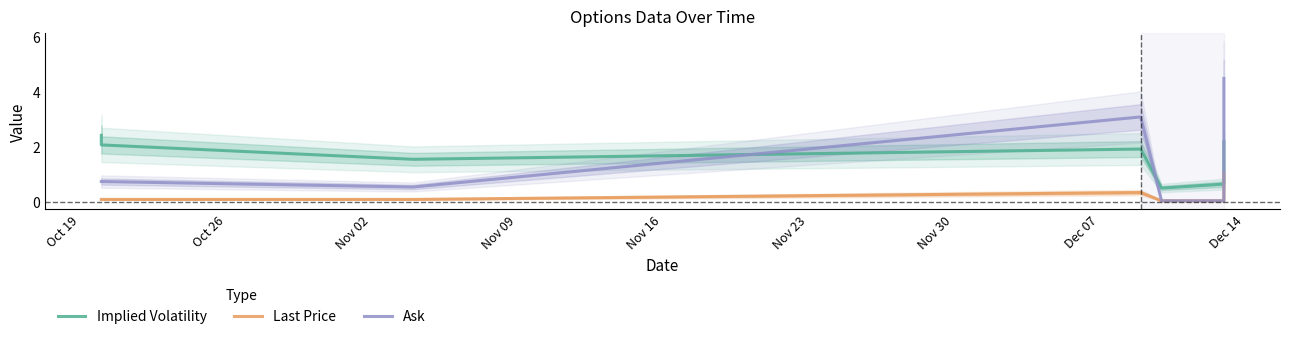

How many series are shown in this chart?

3